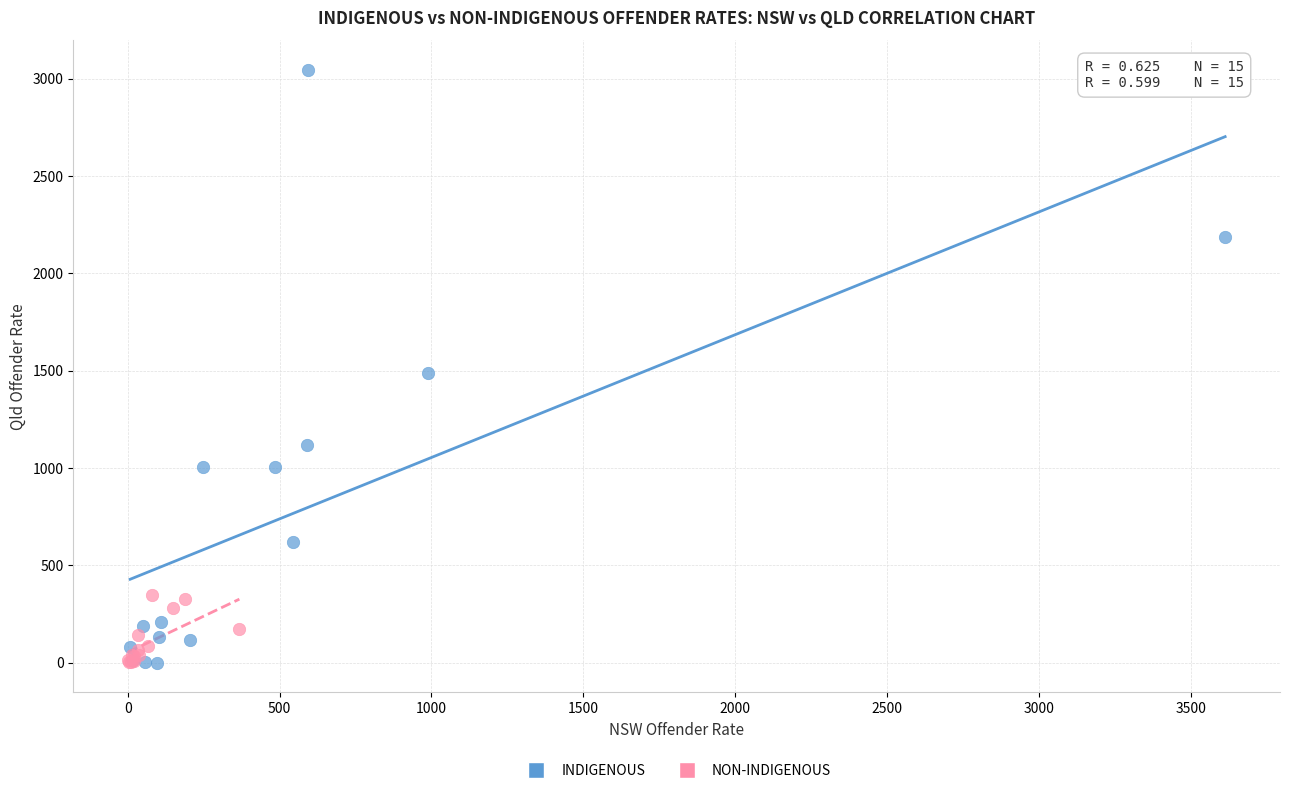

Which series contains the highest Y value?

INDIGENOUS